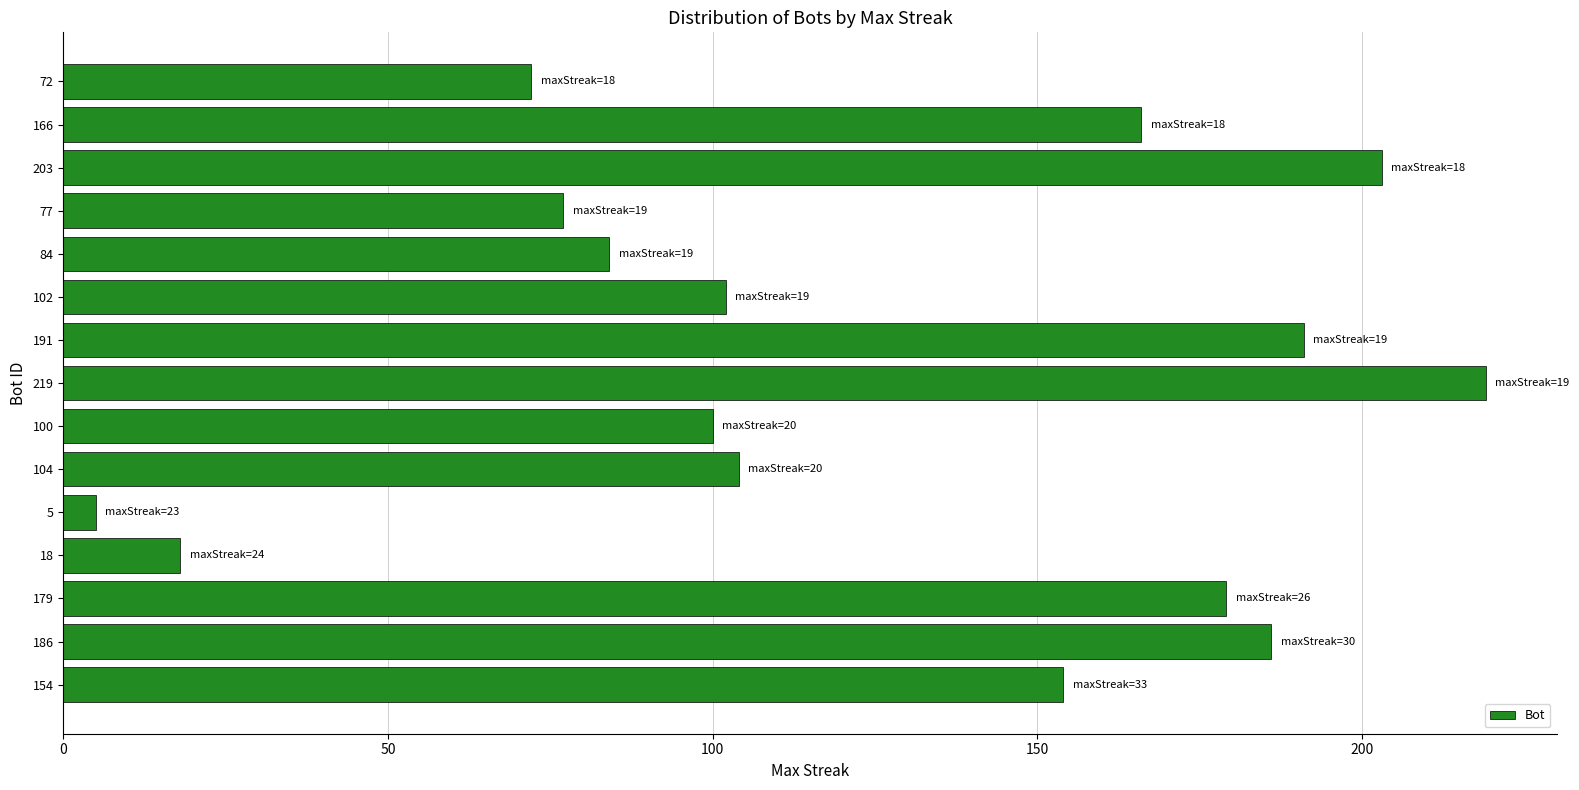

What is the sum of all values?

1860